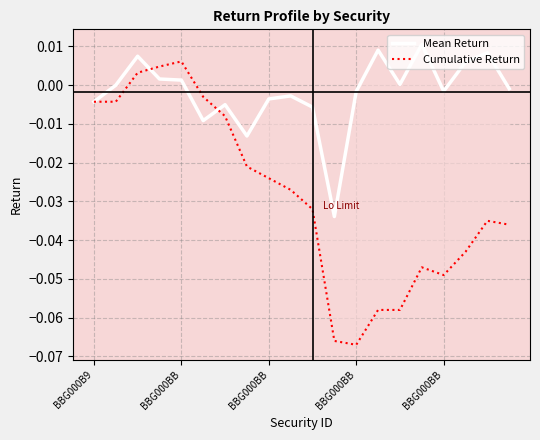

Which series ends up on top after the final intersection of Cumulative Return and Mean Return?

Mean Return